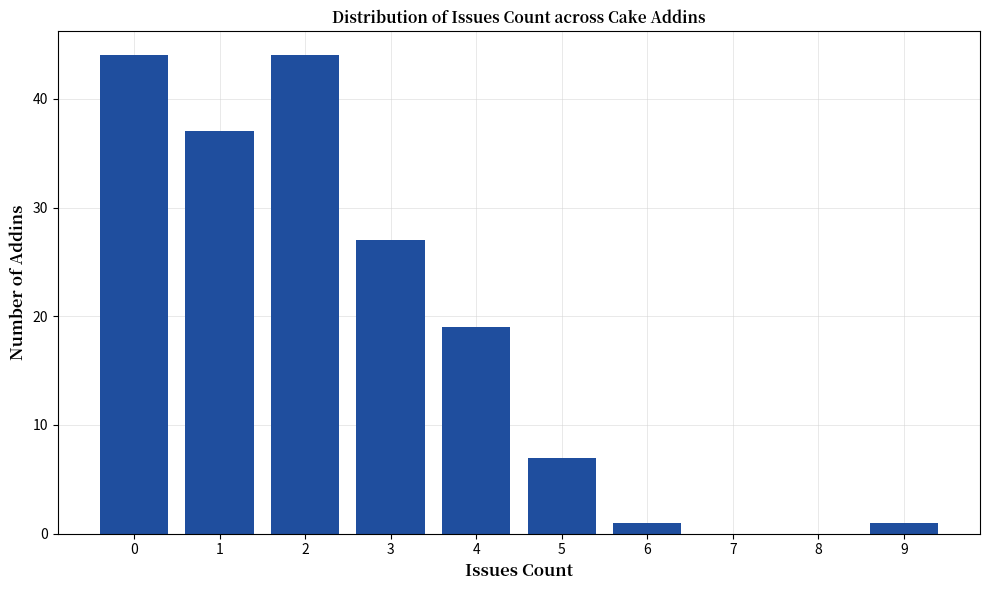

Reading left to right, list every bar in this chart as the range it spans on the x-axis followed by its height. The values are not printed on the chart, so give them approximately, as read against the axis.

-0.5 to 0.5: 44
0.5 to 1.5: 37
1.5 to 2.5: 44
2.5 to 3.5: 27
3.5 to 4.5: 19
4.5 to 5.5: 7
5.5 to 6.5: 1
6.5 to 7.5: 0
7.5 to 8.5: 0
8.5 to 9.5: 1